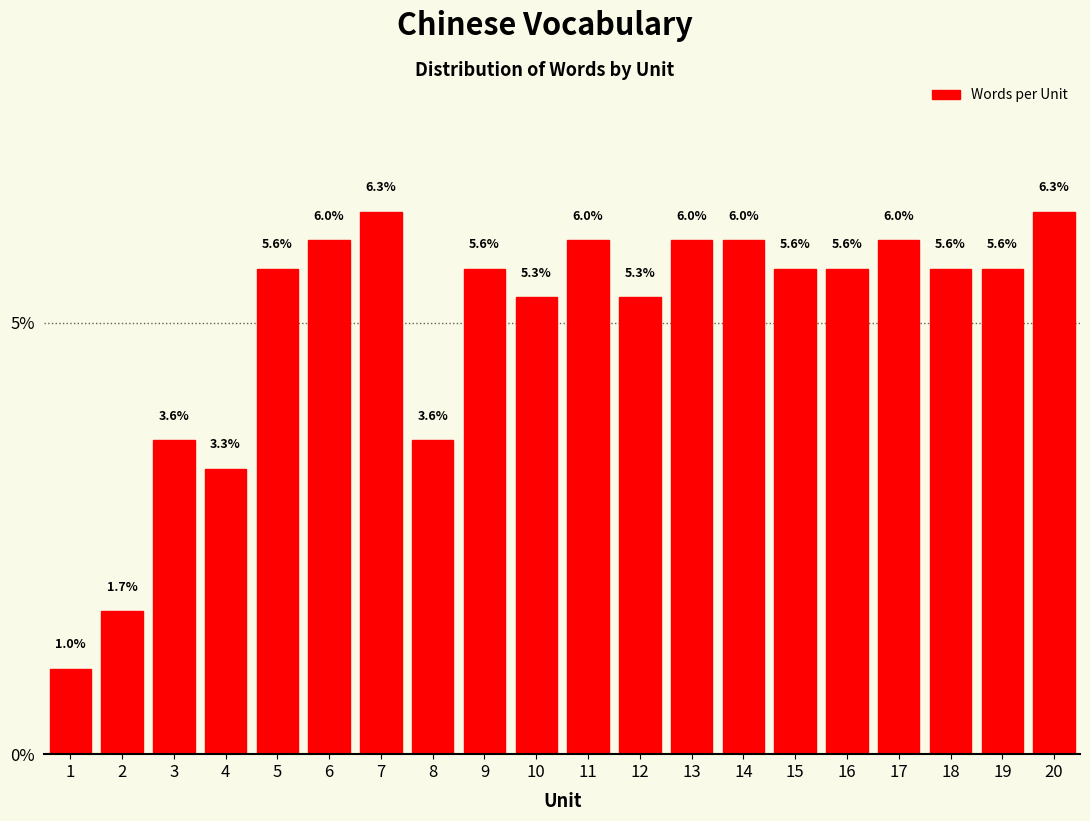

Are the bars horizontal?

No